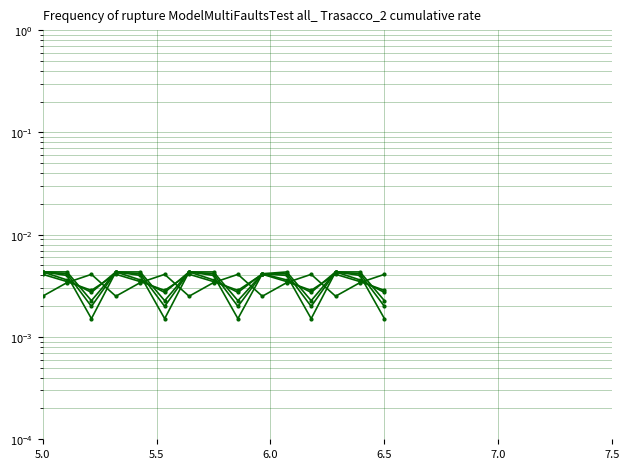

Which category has the highest value in the col_2 series?

5.0